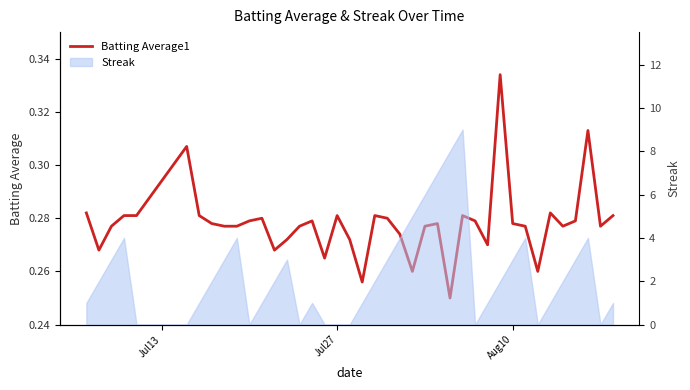

Reading right to left, list all the values displayed in this chart.

0.3	0.3	0.3	0.3	0.3	0.3	0.3	0.3	0.3	0.3	0.3	0.3	0.3	0.2	0.3	0.3	0.3	0.3	0.3	0.3	0.3	0.3	0.3	0.3	0.3	0.3	0.3	0.3	0.3	0.3	0.3	0.3	0.3	0.3	0.3	0.3	0.3	0.3	0.3	0.3